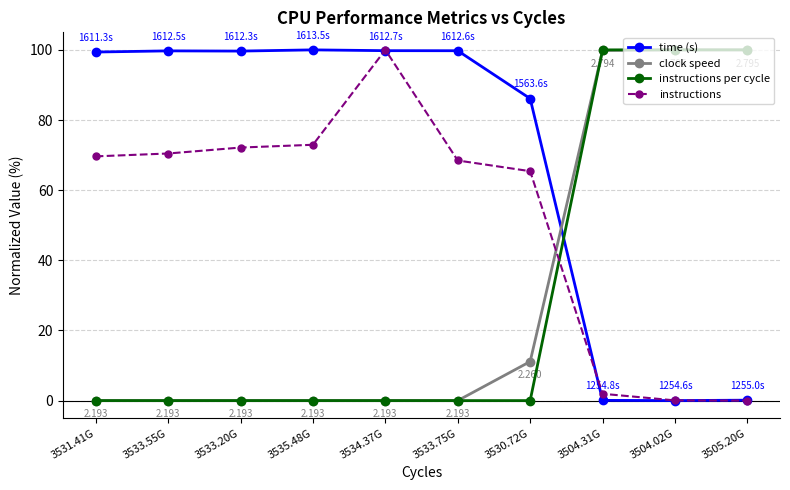

True or false: instructions has a value of 0.1 at 3504.02G.

True